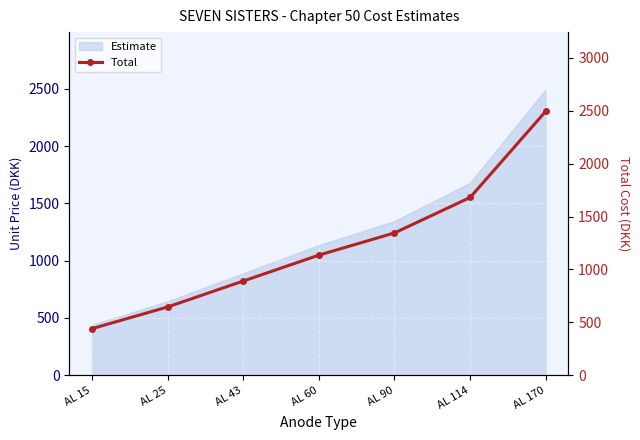

What is the change in value from AL 15 to AL 60?

+695